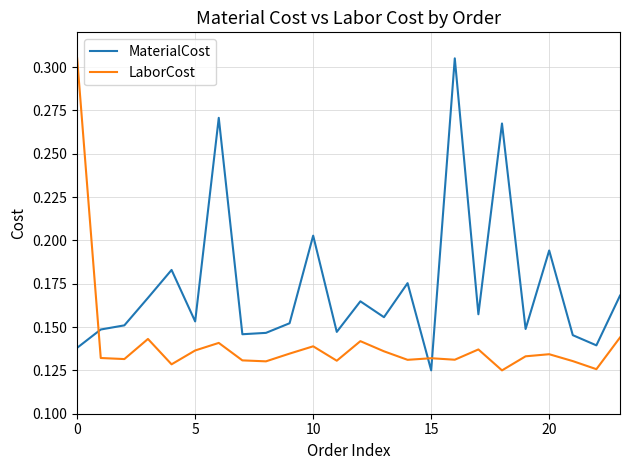

List the series in order of their overall mean, lowest first.

LaborCost, MaterialCost